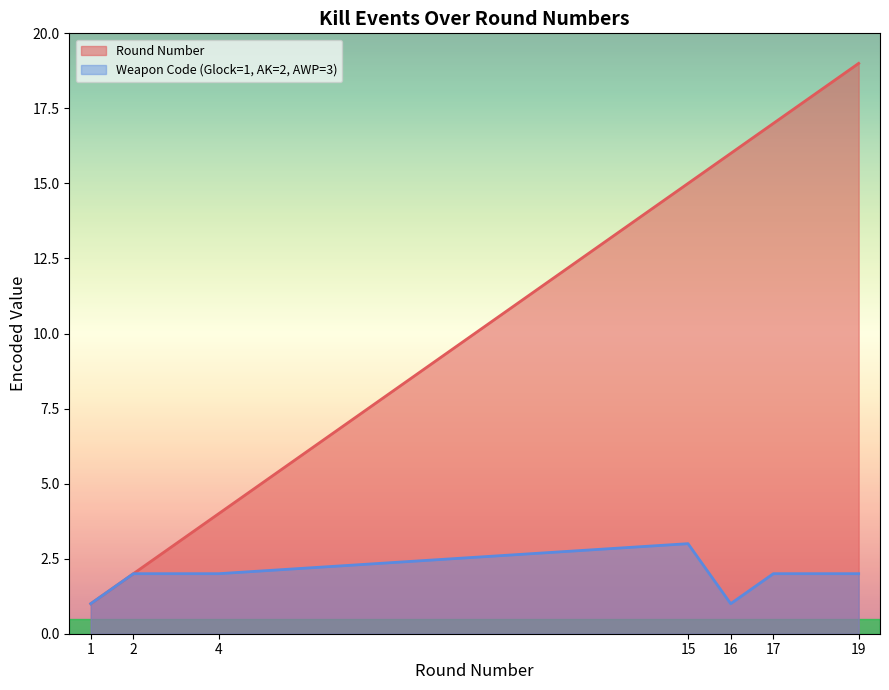

At which label is Weapon Encoded closest to 2?

2